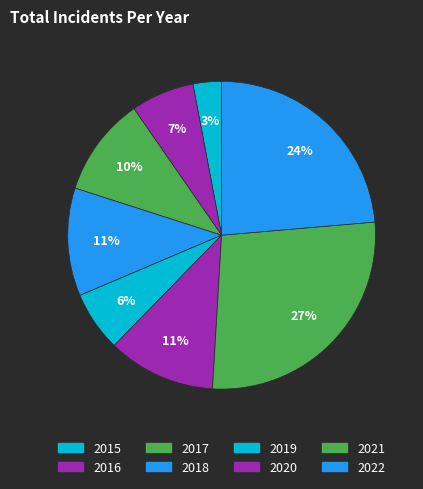

To the nearest percent, what percentage of the pie is 2020?

11%